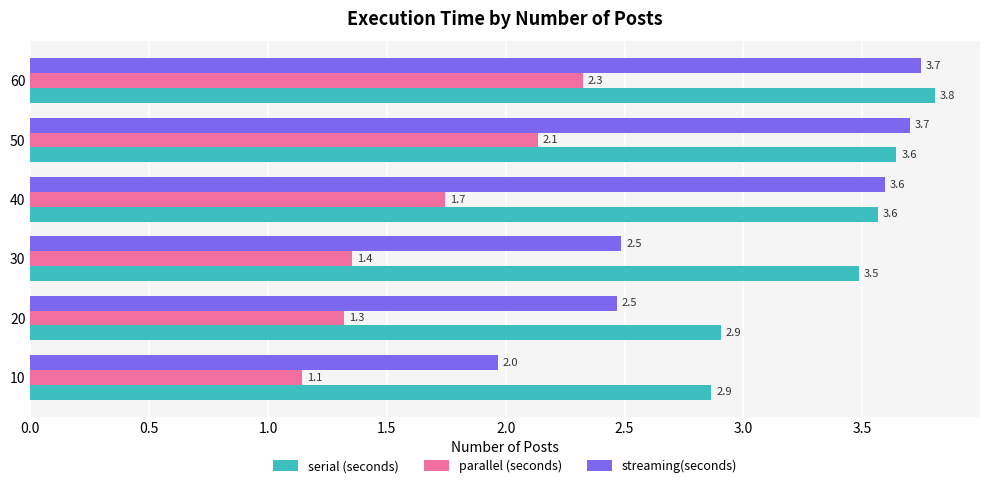

The serial (seconds) series shows 4.7 at 40. True or false?

False